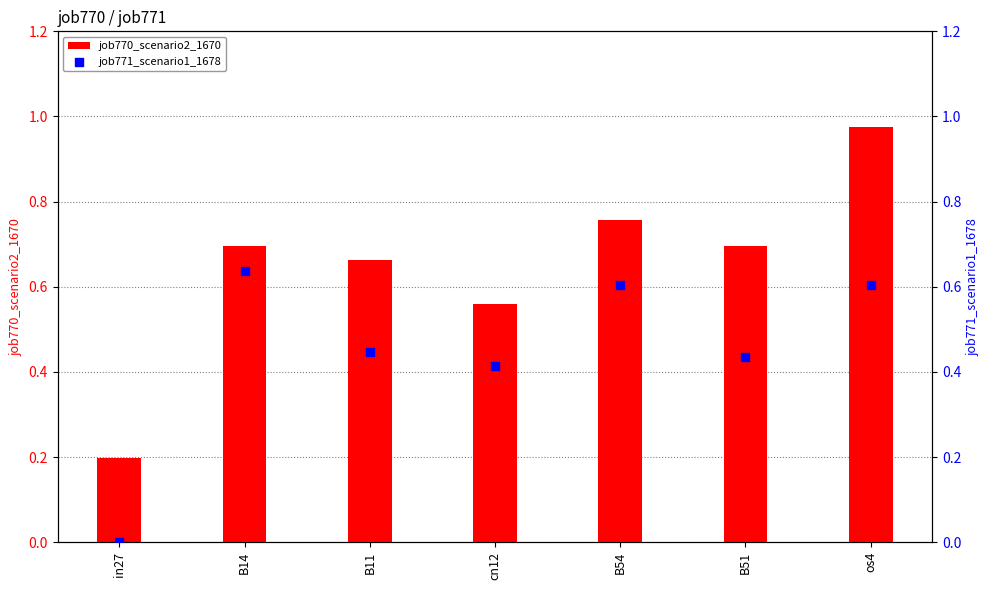

Which series contains the lowest Y value?

job771_scenario1_1678